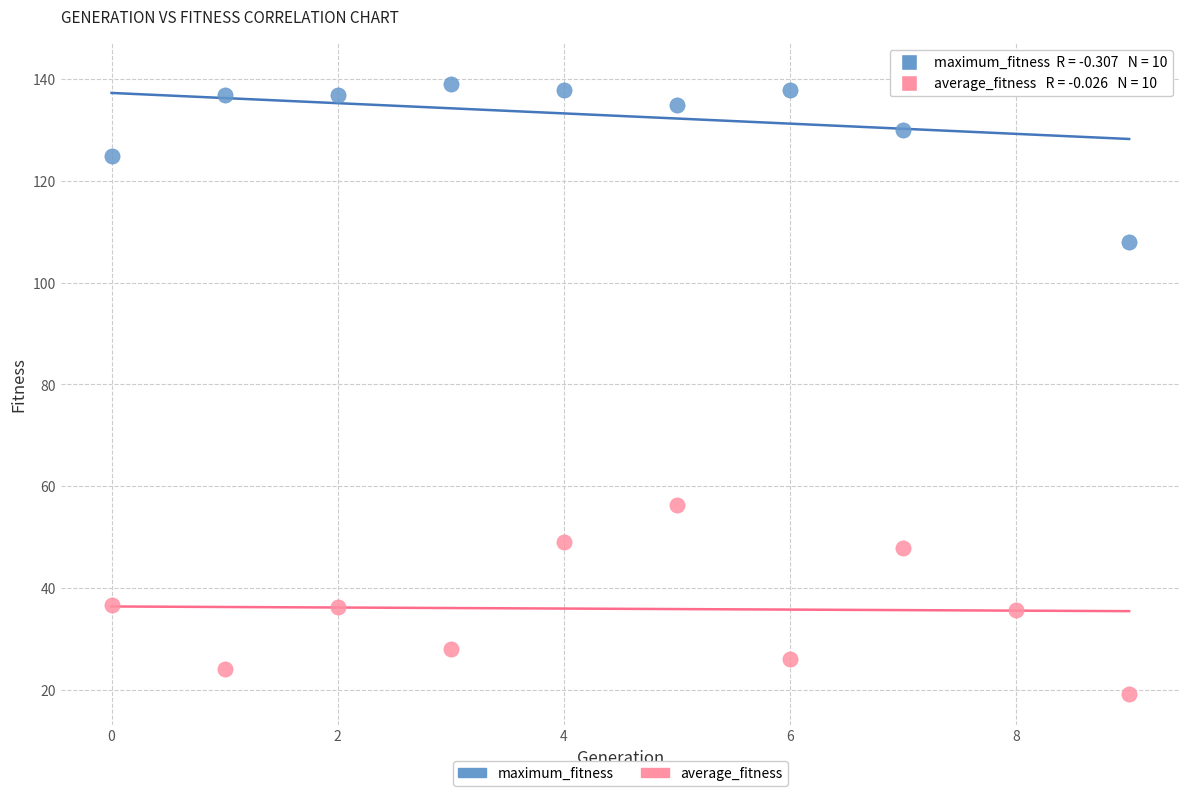

Across all series, what Y value is closest to 80?

56.3